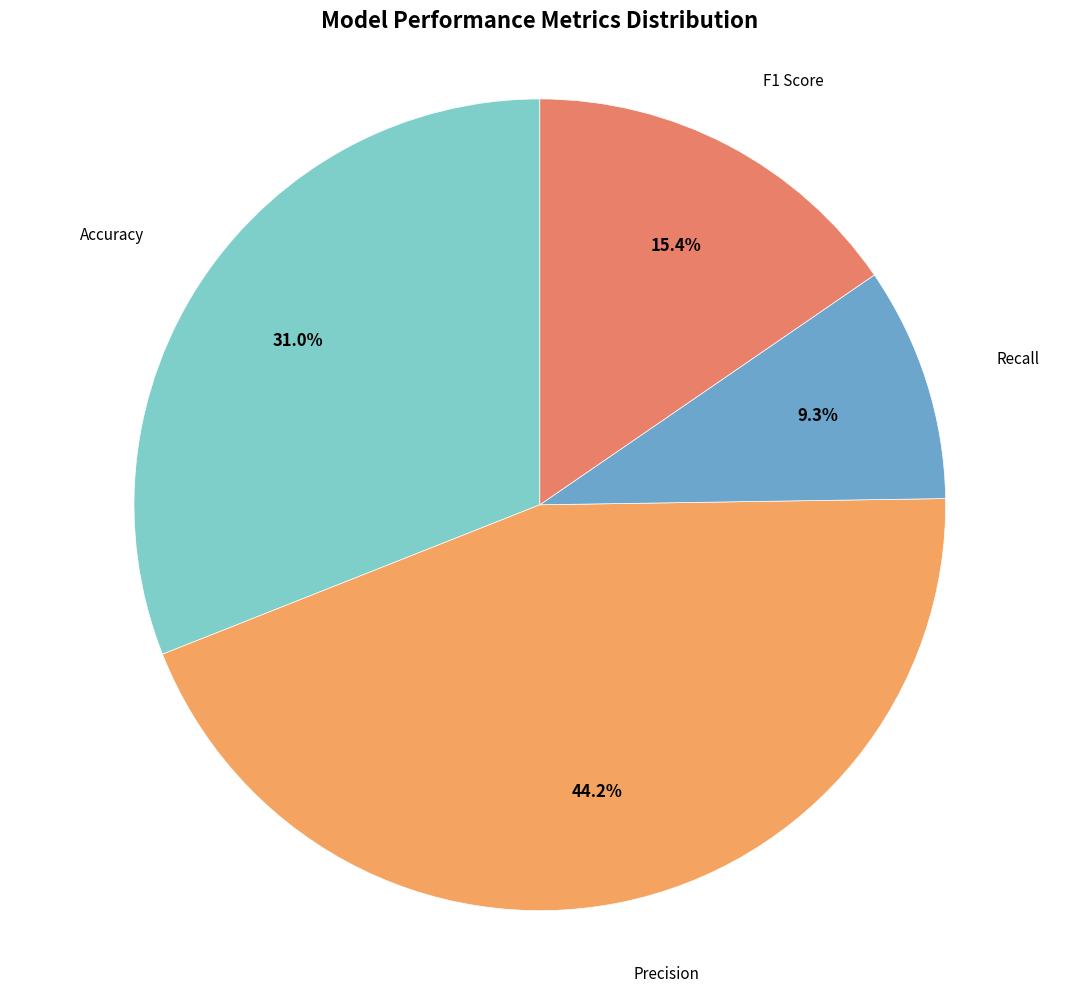

What percentage is NOT represented by Recall?

90.7%